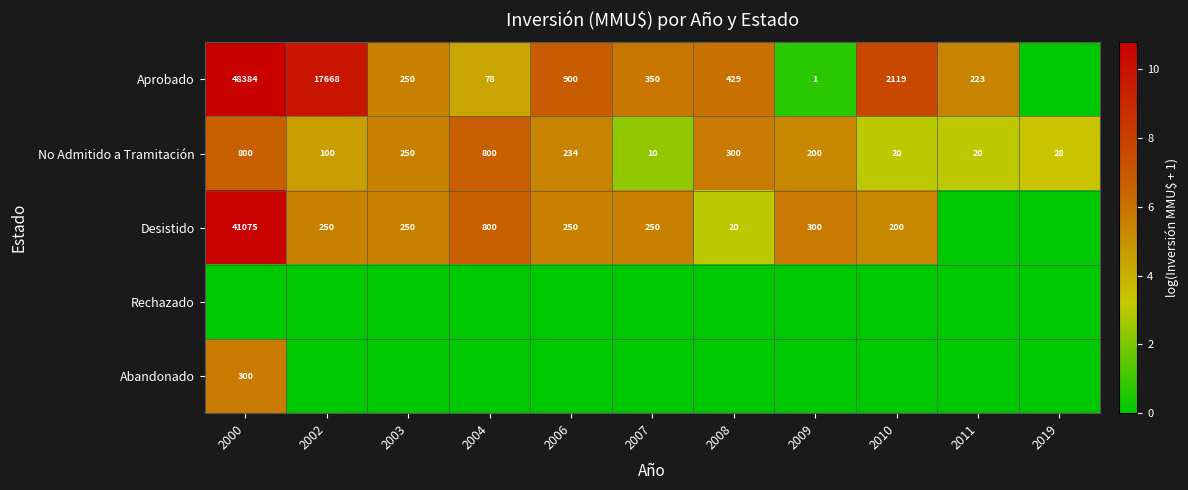

What is the difference between the Aprobado values at 2004 and 2011?

145